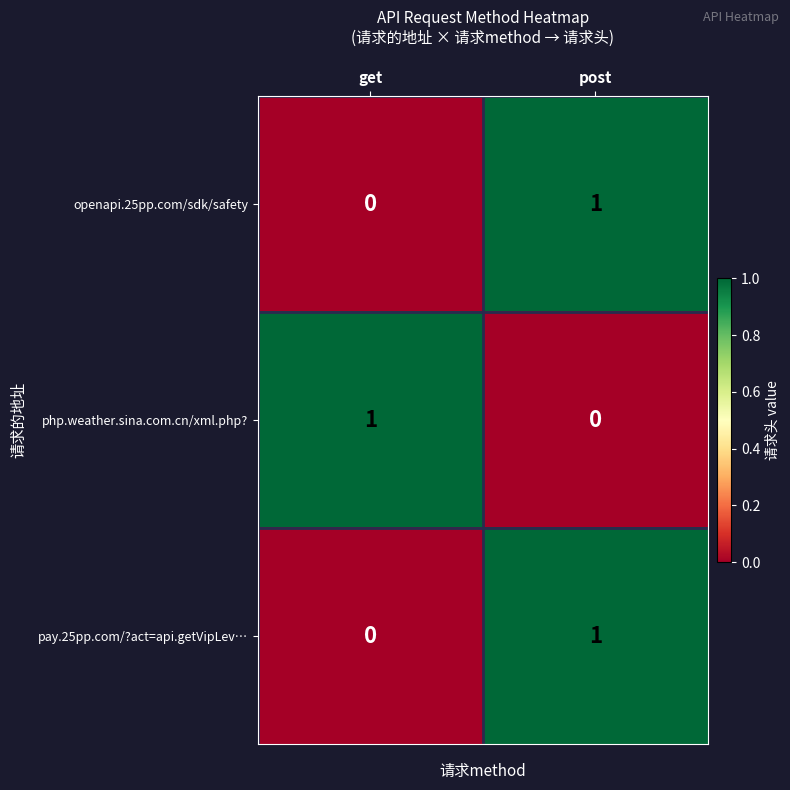

Which category has the highest value in the php.weather.sina.com.cn/xml.php? series?

get